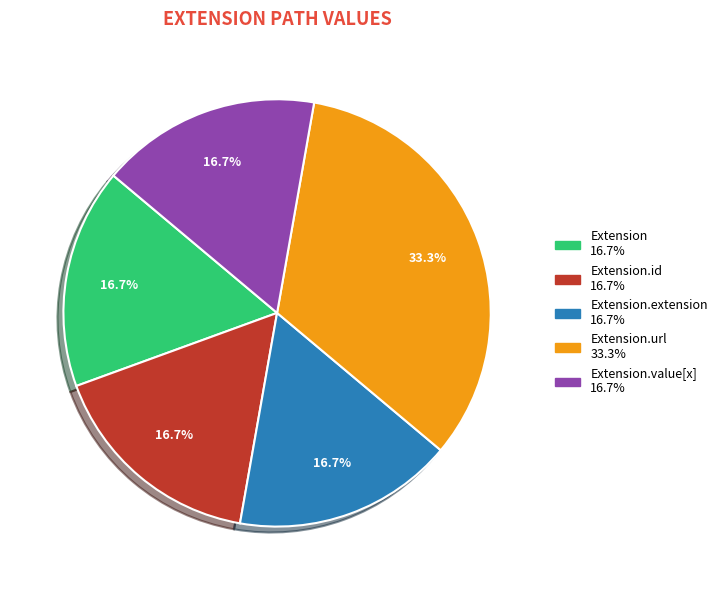

Is there a majority slice in this chart?

No